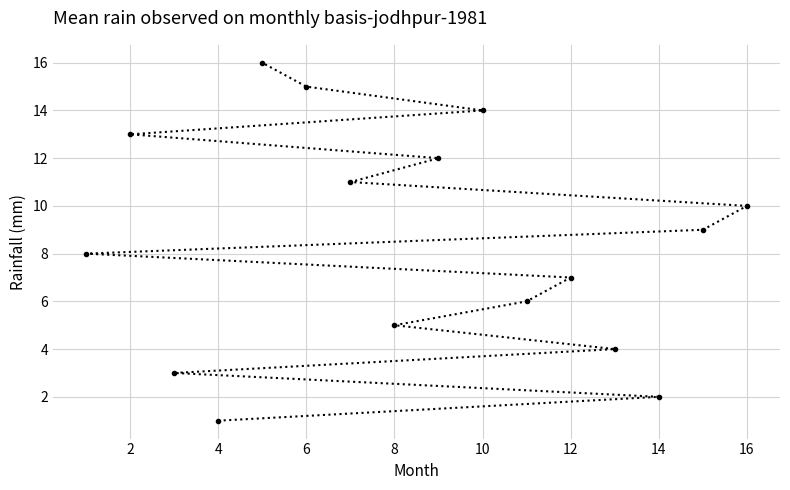

True or false: there are more than 2 points higher than both neighbors.

False